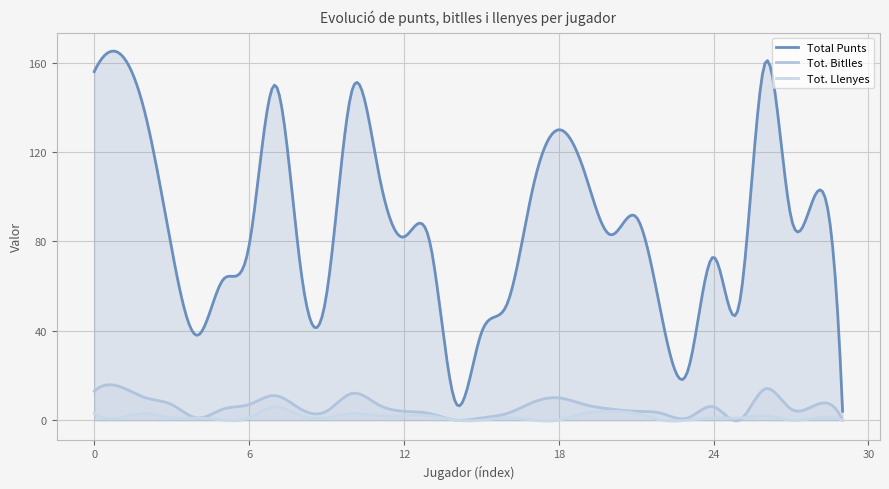

At how many categories does at least one series exceed 141?

39